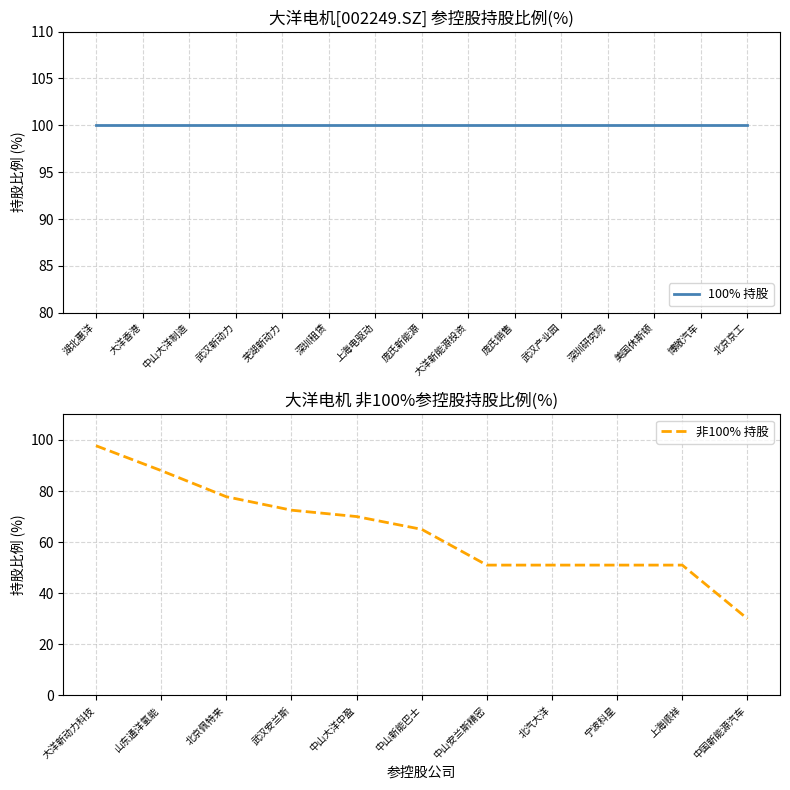

Where is 非100% 持股 nearest to the value 63?

中山新能巴士